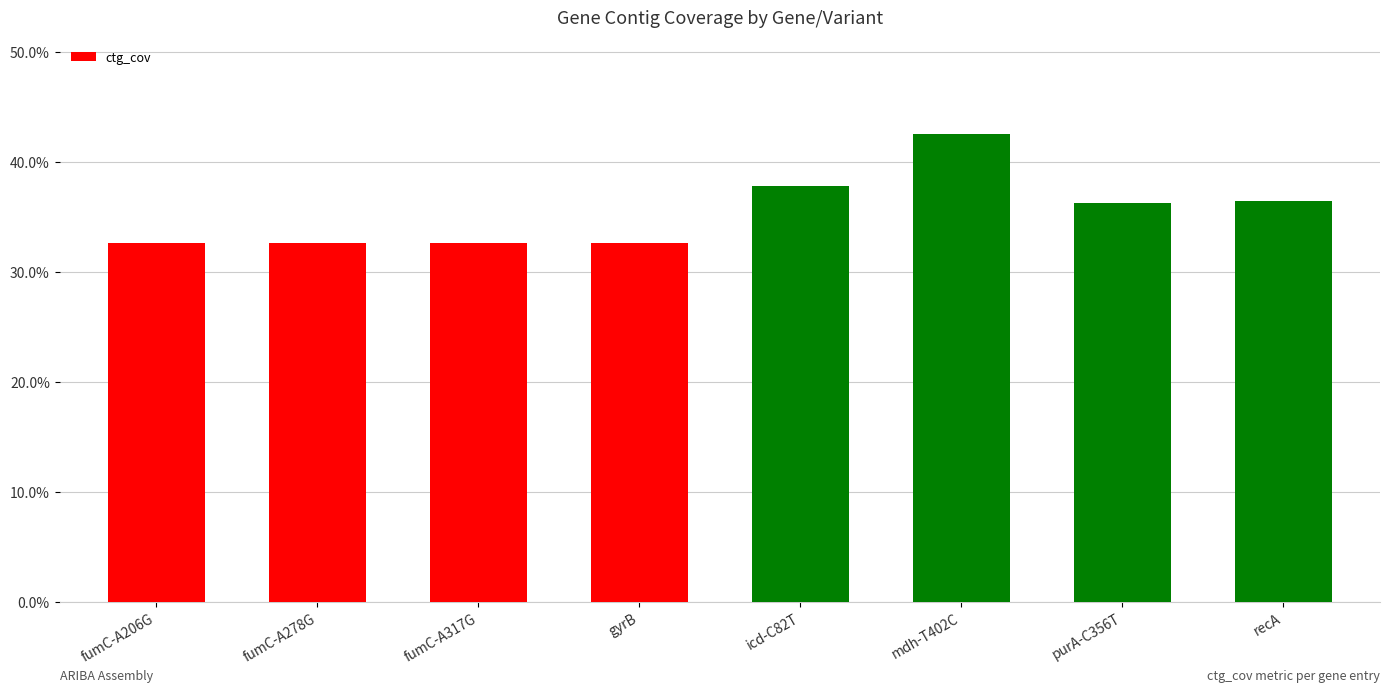

The value at icd-C82T is 58.0. True or false?

False